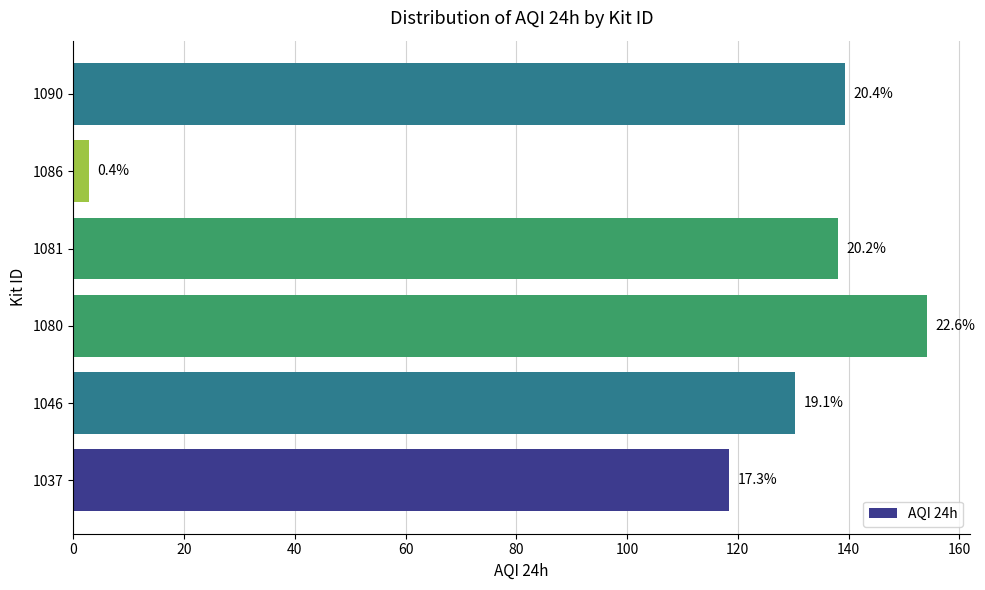

What is the average value?

113.9